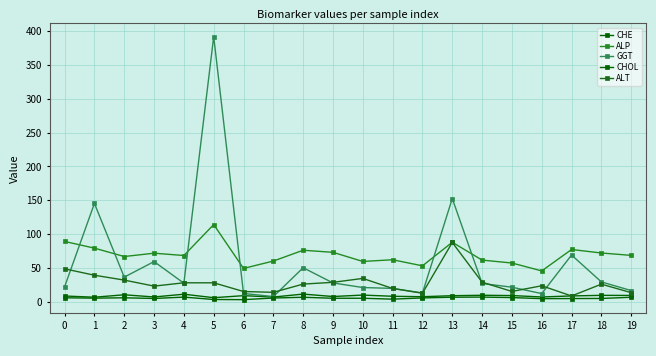

What is the difference between the maximum and minimum values in the CHE series?

5.4